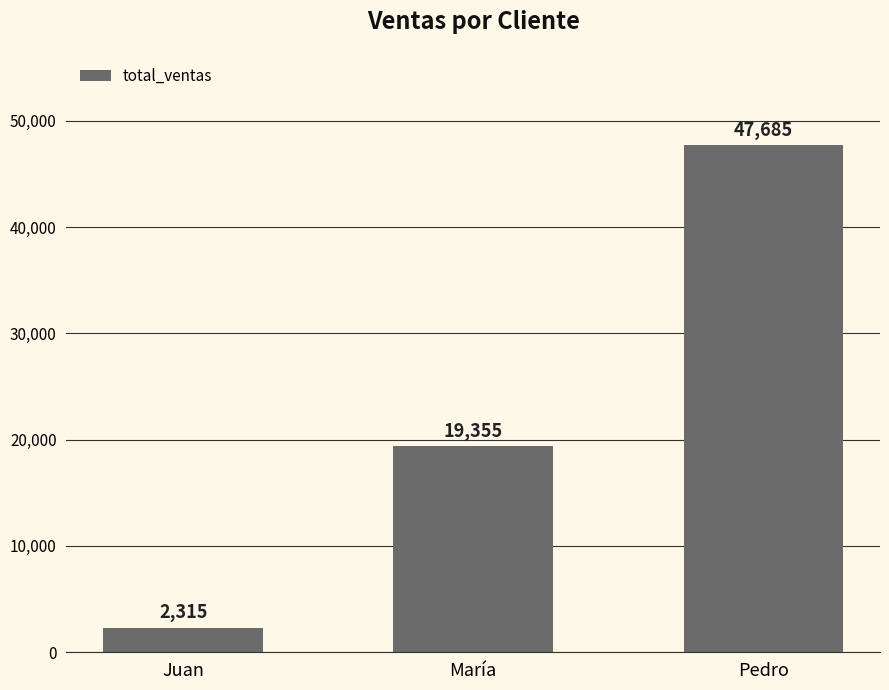

Reading left to right, extract all data points from this chart.

Juan=2315	María=19355	Pedro=47685